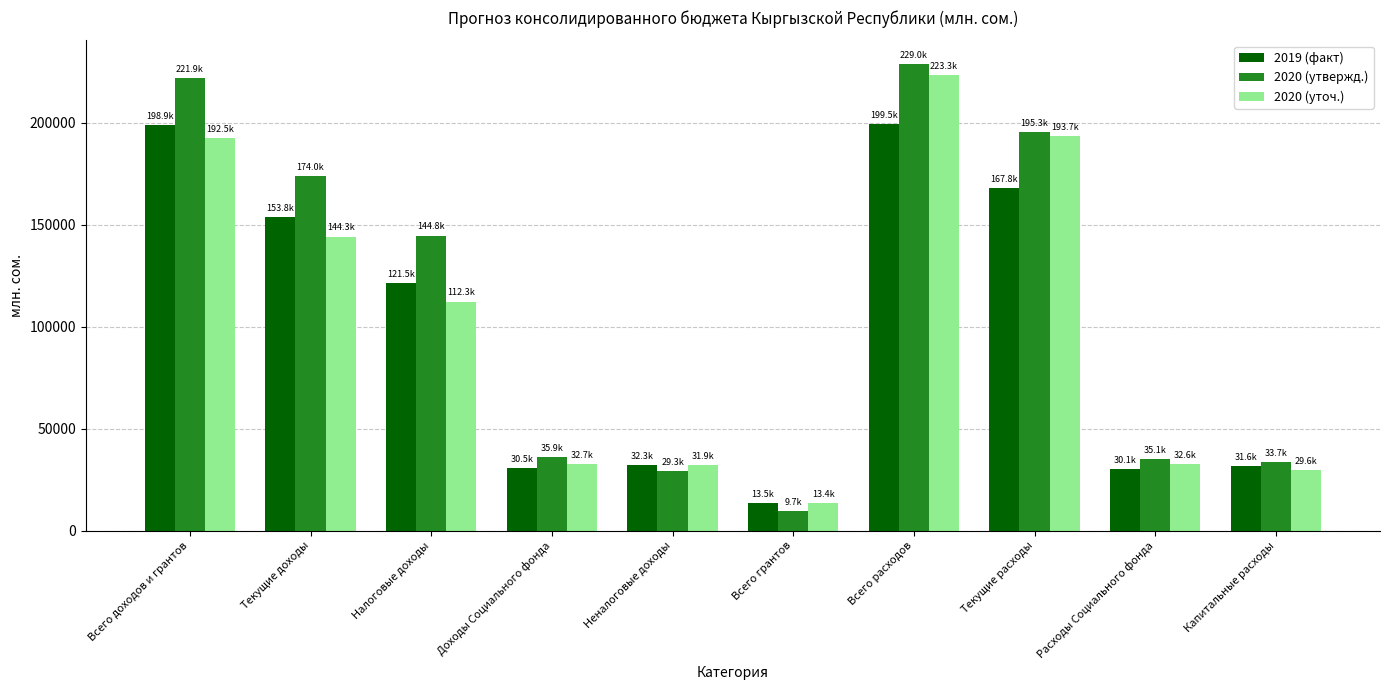

Between Всего доходов и грантов and Всего грантов, which series saw the biggest shift?

2020 (утвержд.)